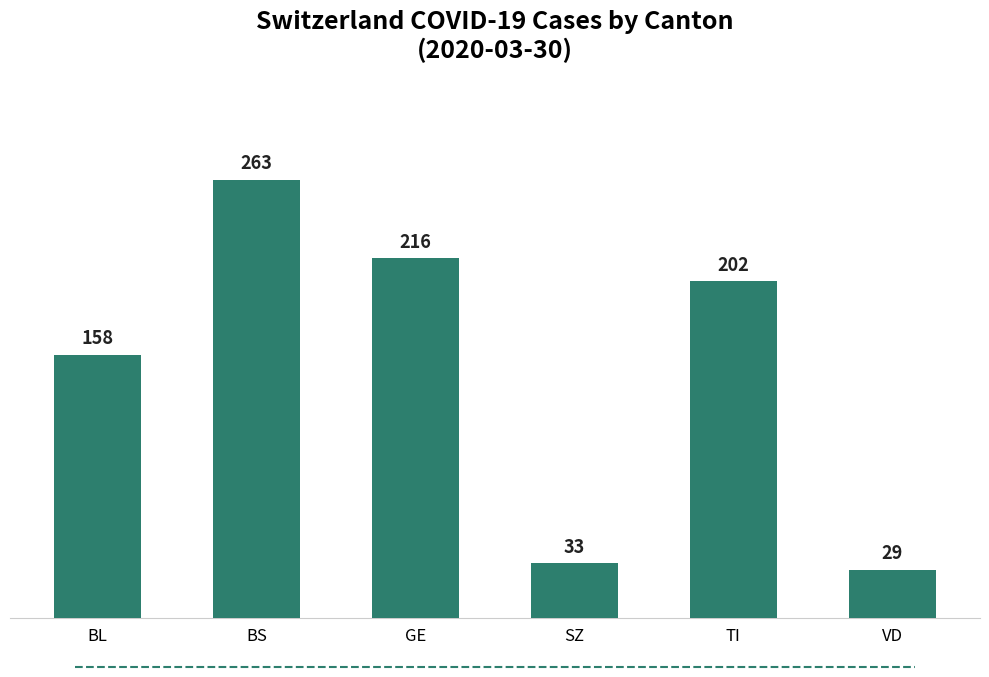

Rank the categories by value from highest to lowest.

BS, GE, TI, BL, SZ, VD